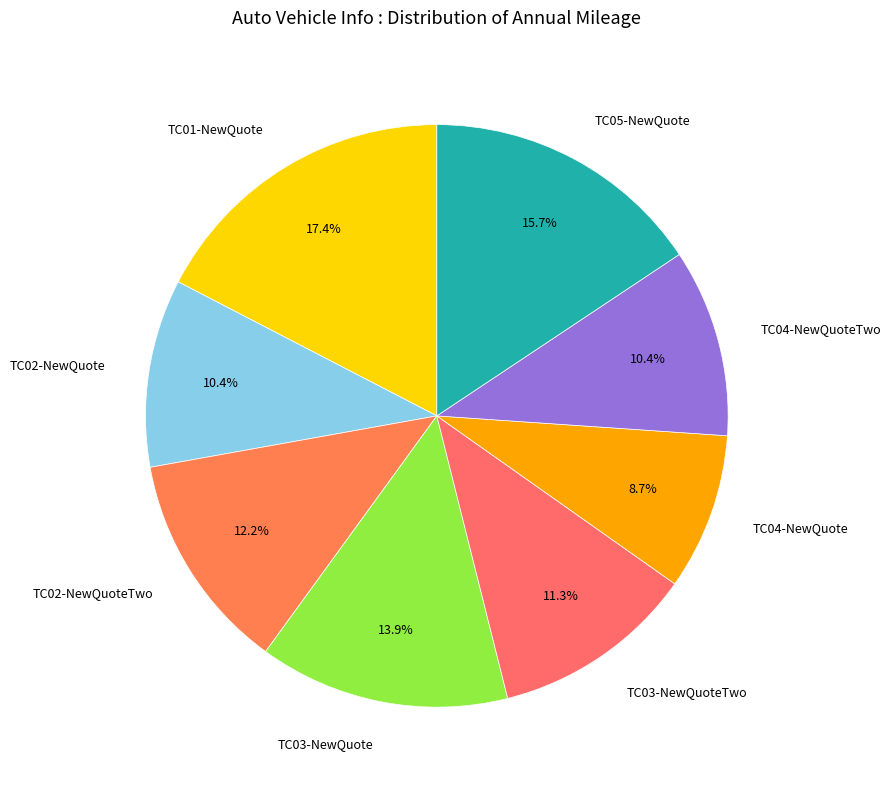

To the nearest percent, what portion does TC04-NewQuote represent?

9%